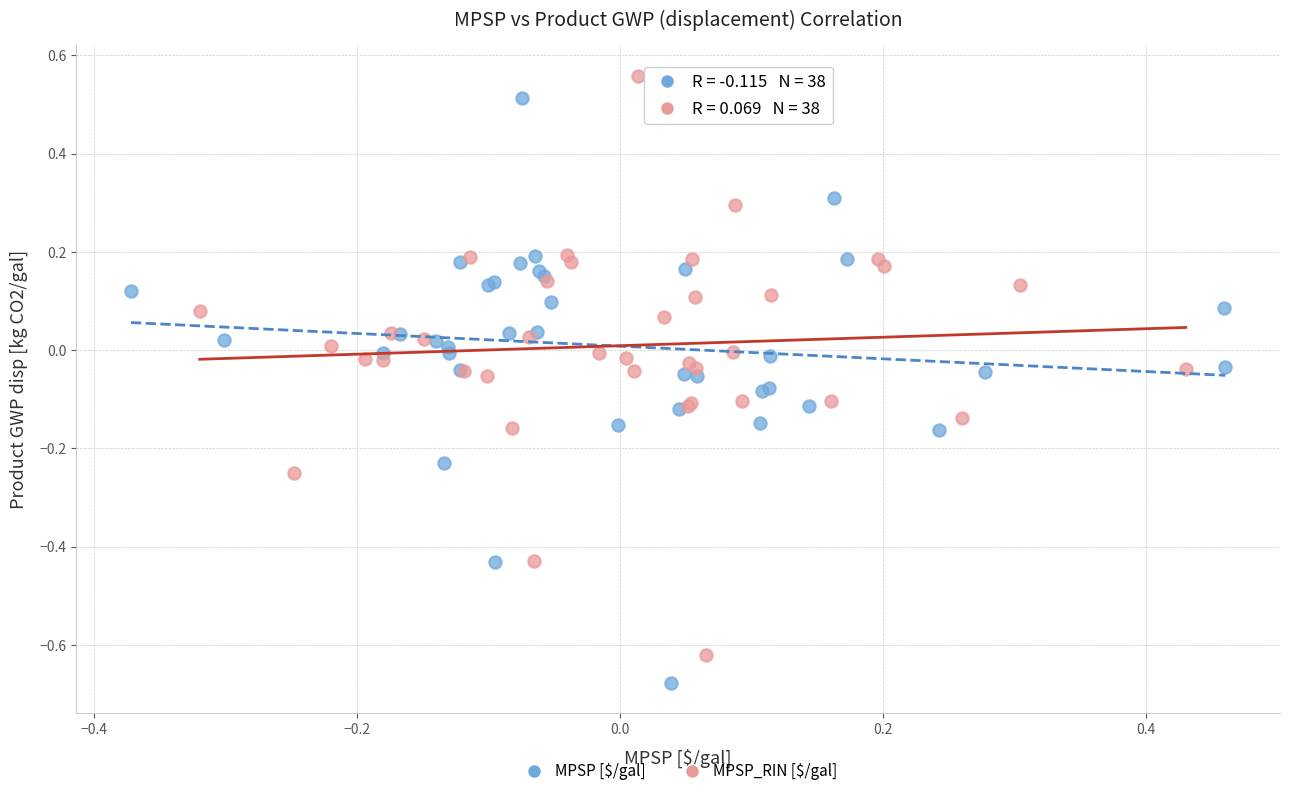

Which series contains the highest Y value?

MPSP_RIN [$/gal]